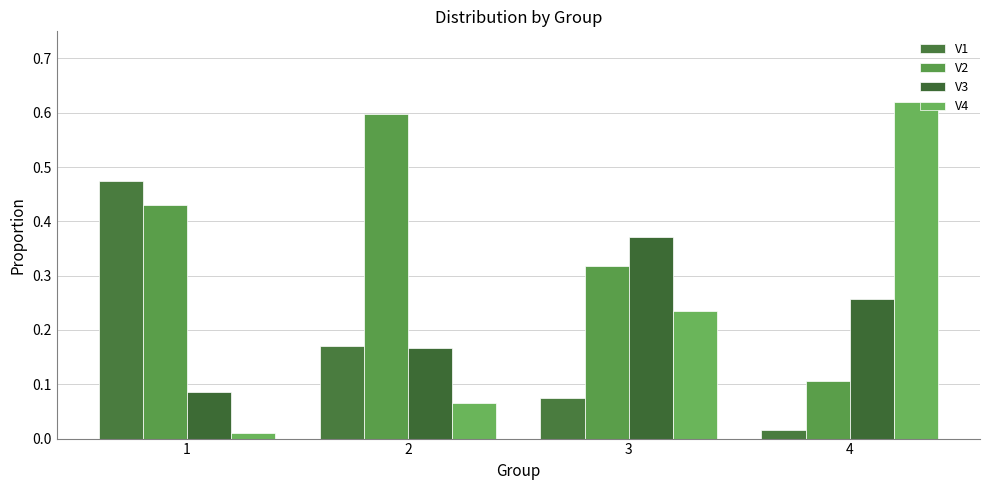

Which series changed the most between 1 and 4?

V4